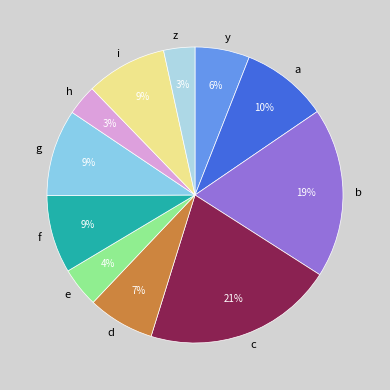

Which has a higher value, f or z?

f